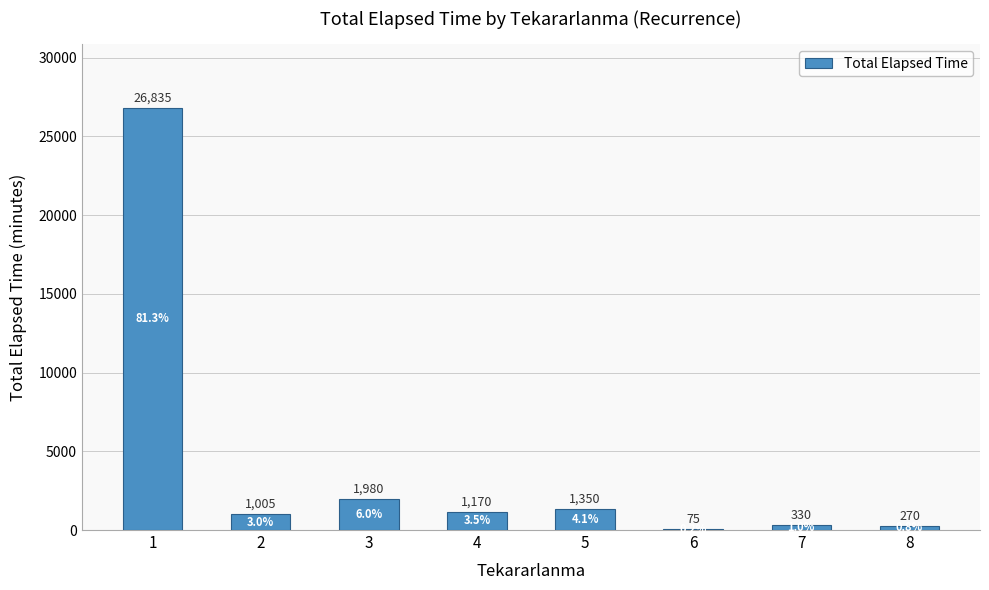

What is the sum of the values at 6 and 2?

1080